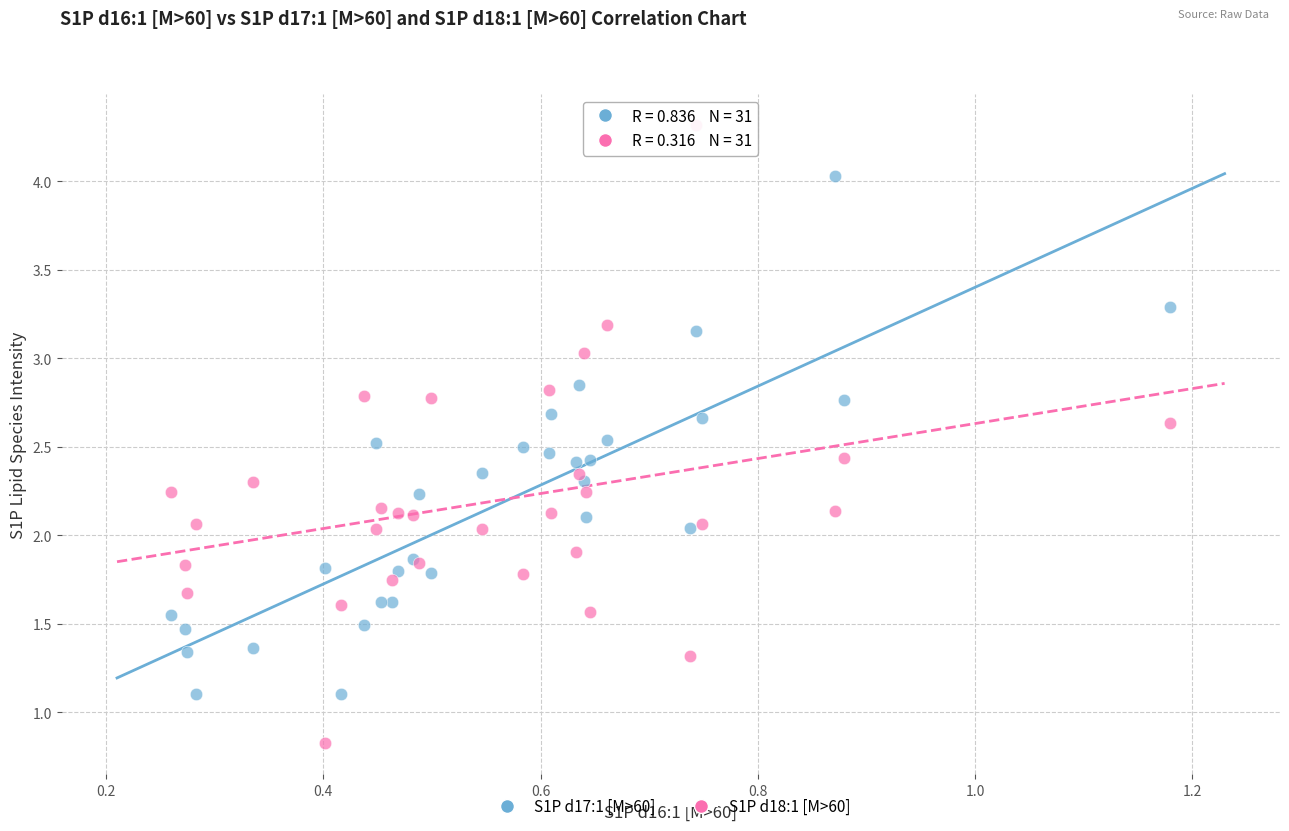

Which series contains the lowest Y value?

S1P d18:1 [M>60]